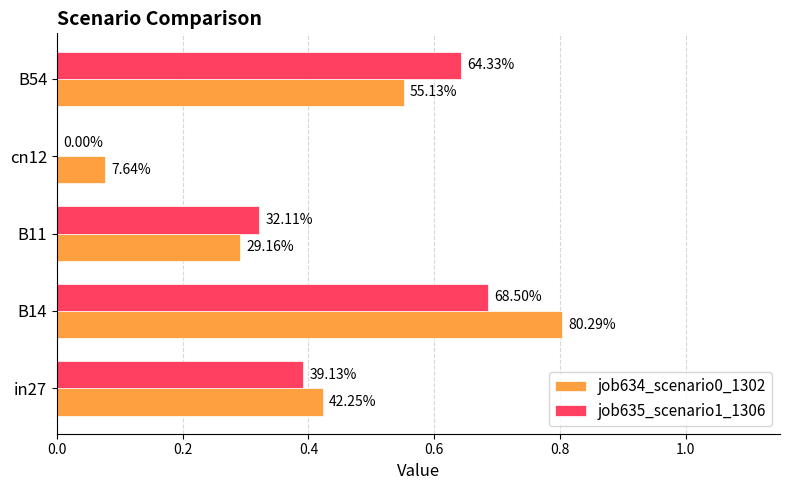

What are all the series names shown in the legend?

job634_scenario0_1302, job635_scenario1_1306